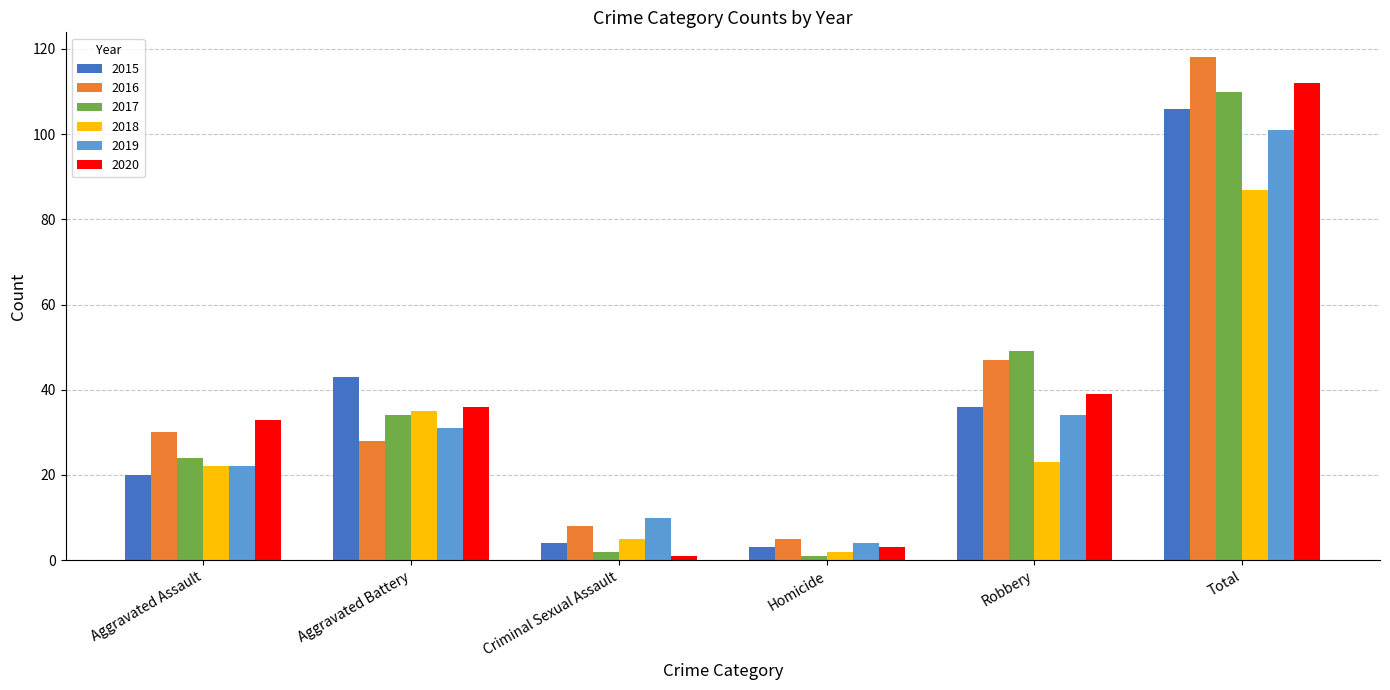

How many groups of bars are there?

6